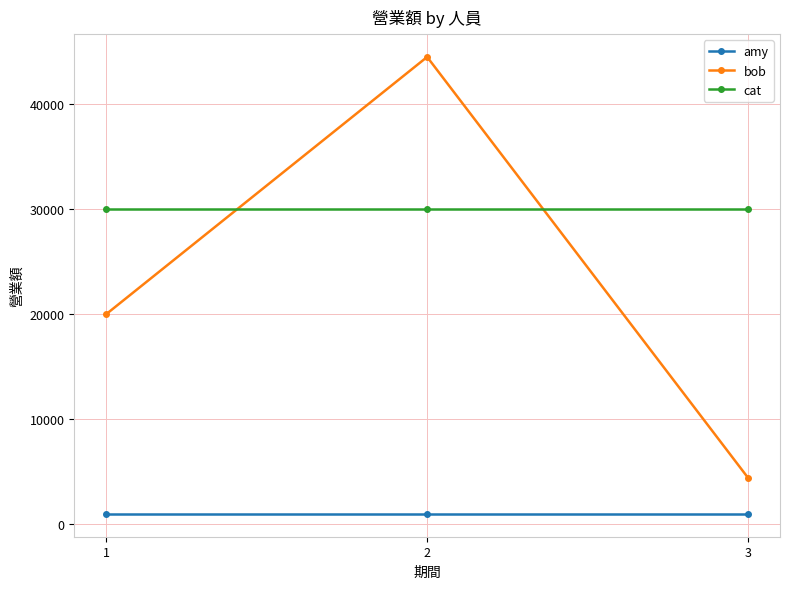

How many lines are shown in the chart?

3